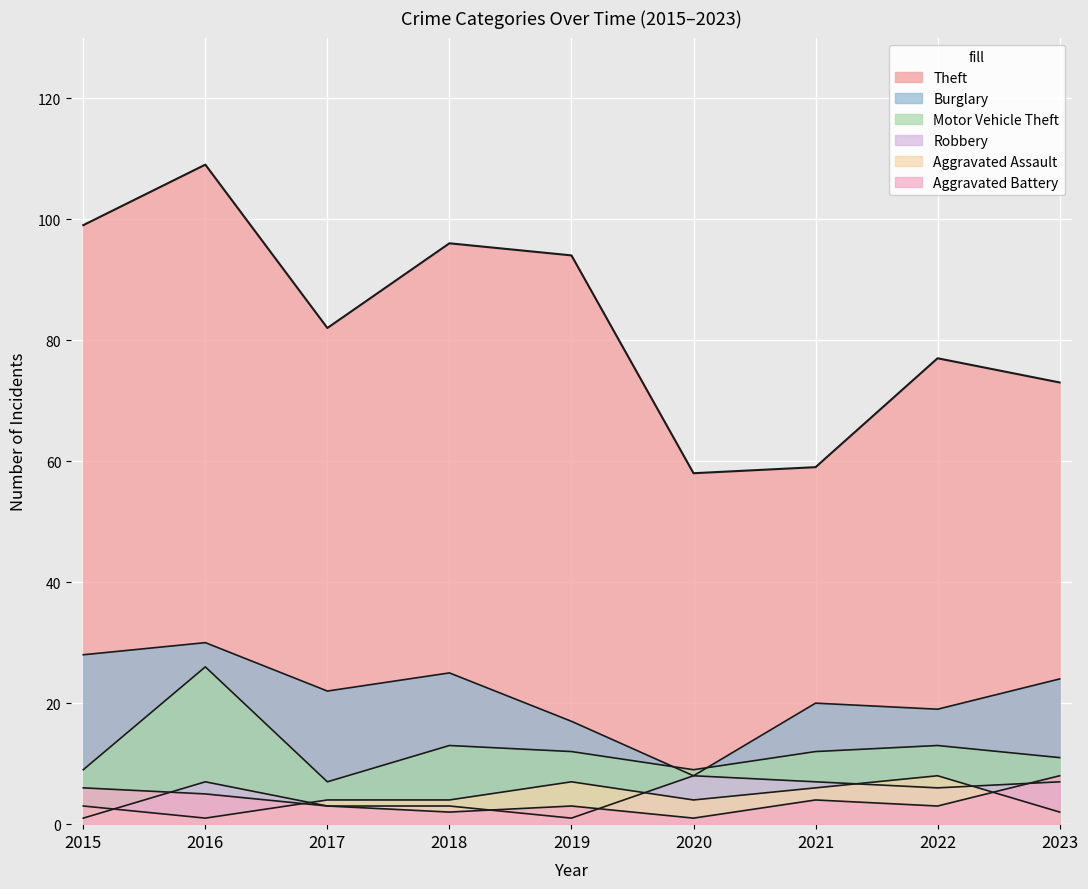

True or false: Aggravated Assault has more than 2 points higher than both neighbors.

False